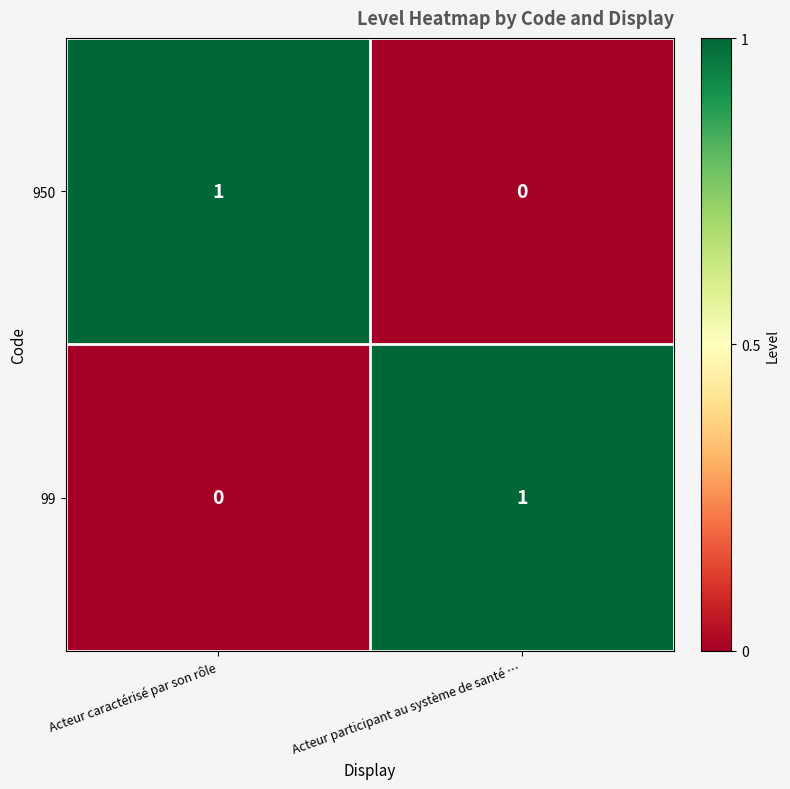

At Acteur participant au système de santé …, list the series in order from smallest to largest.

950, 99